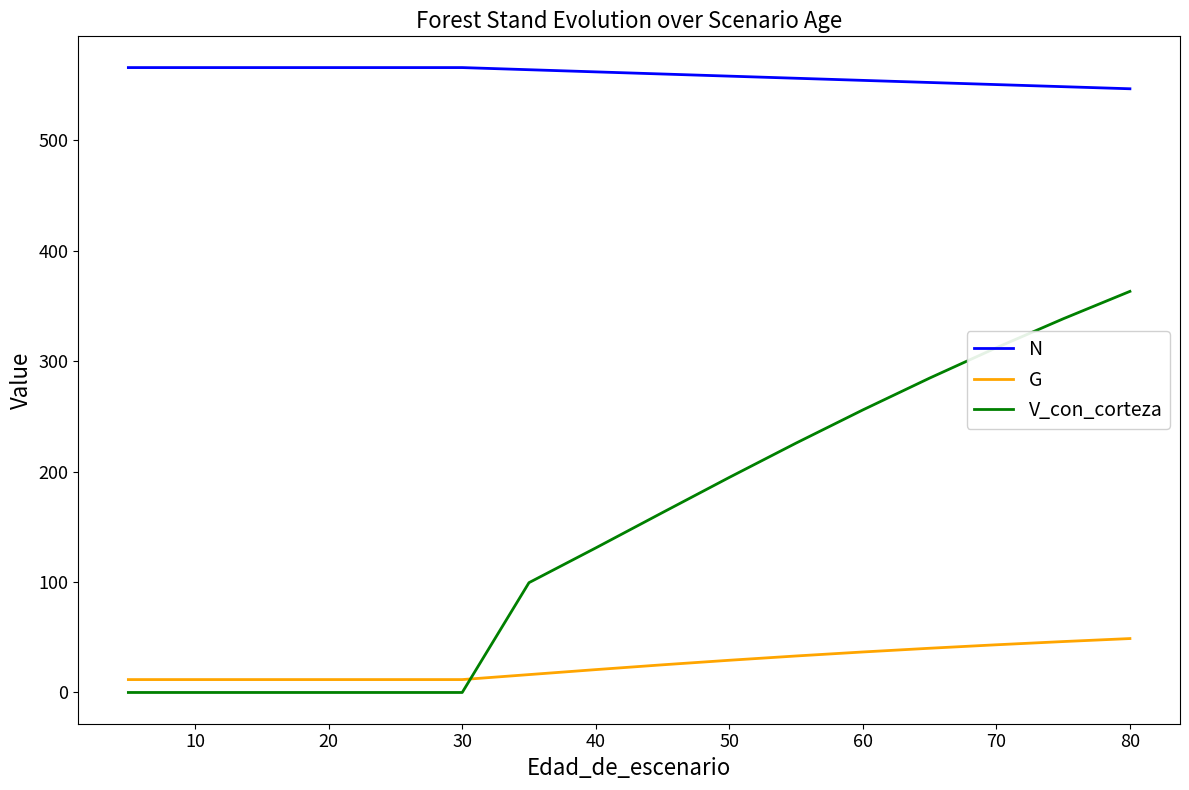

True or false: V_con_corteza and N cross at least once.

False